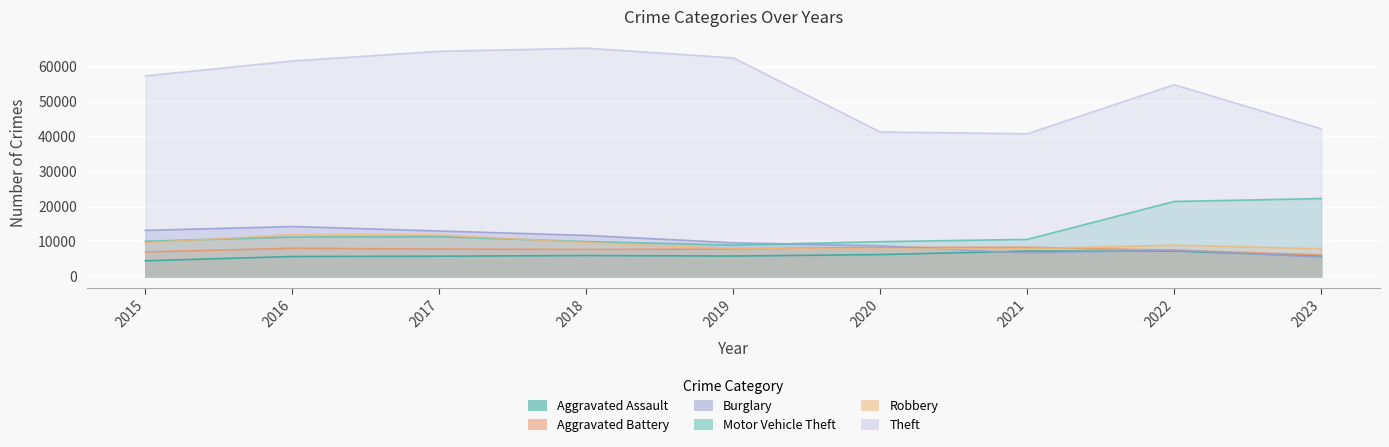

At which label does Burglary first exceed 9638?

2015